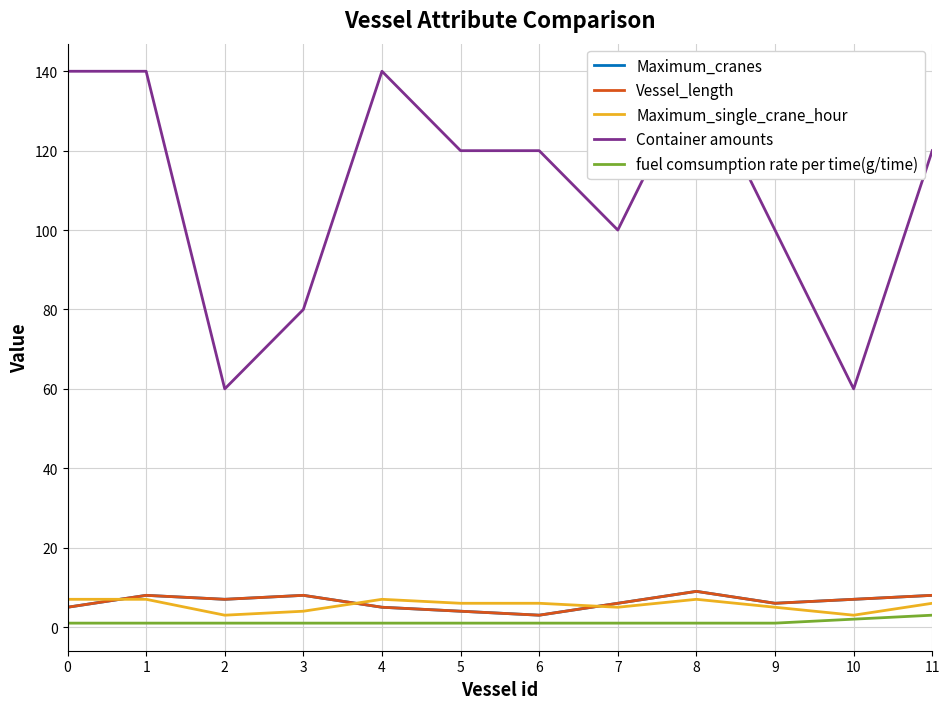

True or false: Maximum_single_crane_hour and fuel comsumption rate per time(g/time) cross at least once.

False